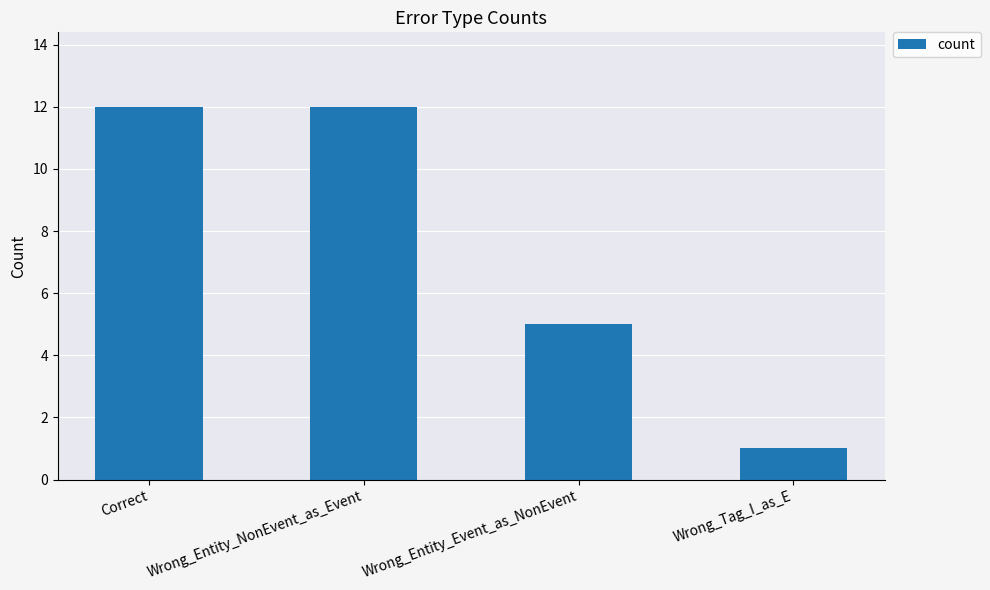

Count the values in the range 5 to 12.

3